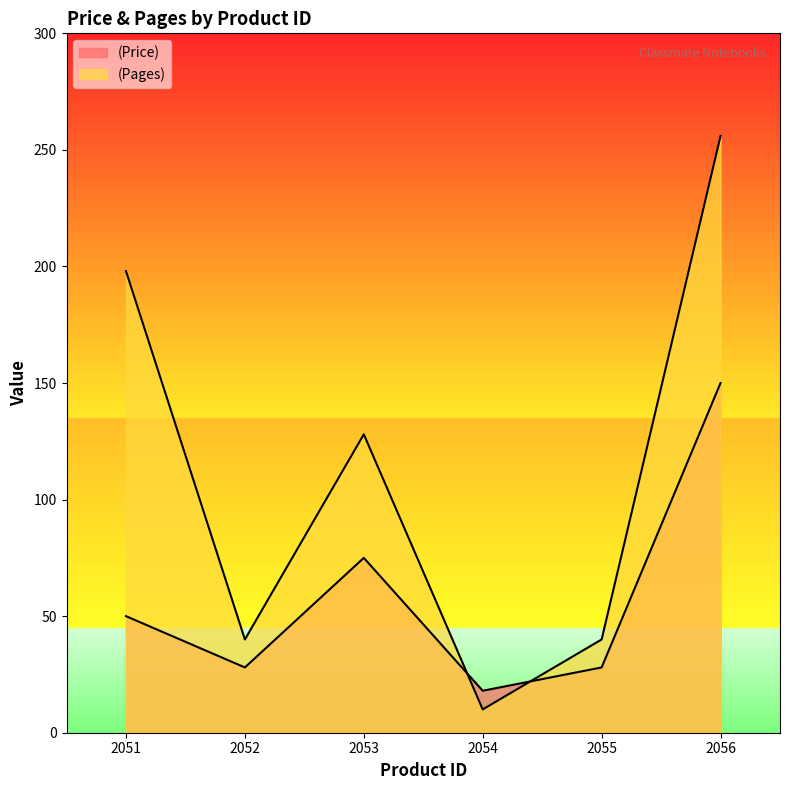

At 2051, list the series in order from smallest to largest.

(Price), (Pages)